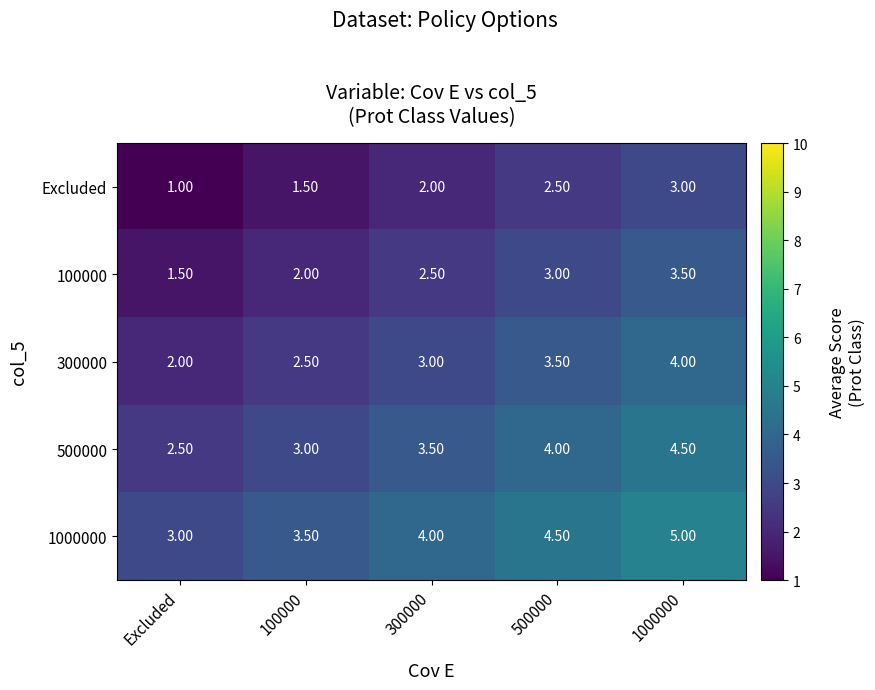

At 1000000, list the series in order from largest to smallest.

1000000, 500000, 300000, 100000, Excluded